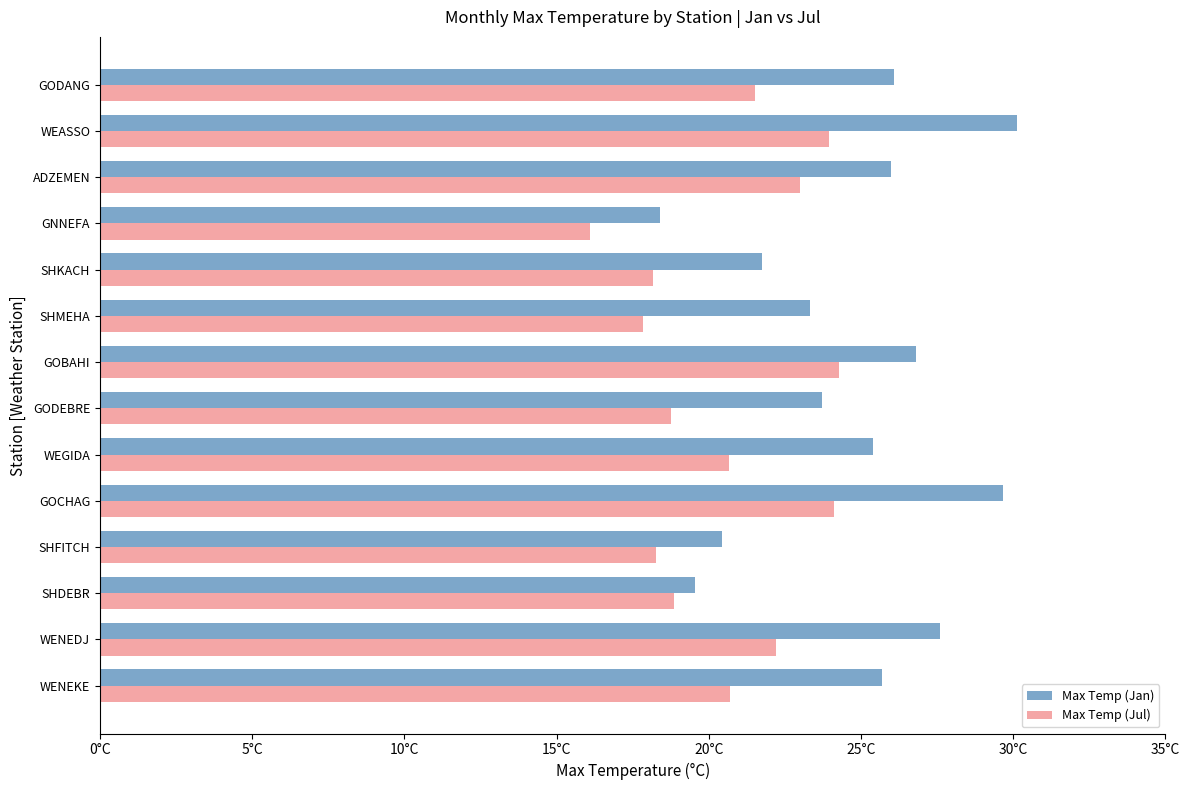

What are all the series names shown in the legend?

Max Temp (Jan), Max Temp (Jul)